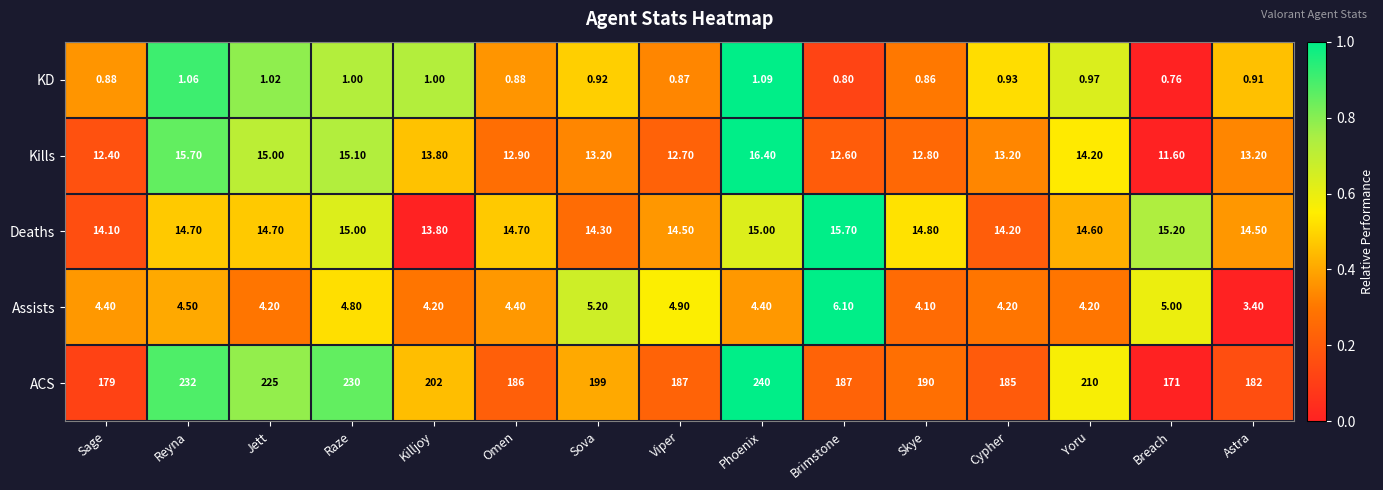

Count the number of categories in the chart.

15